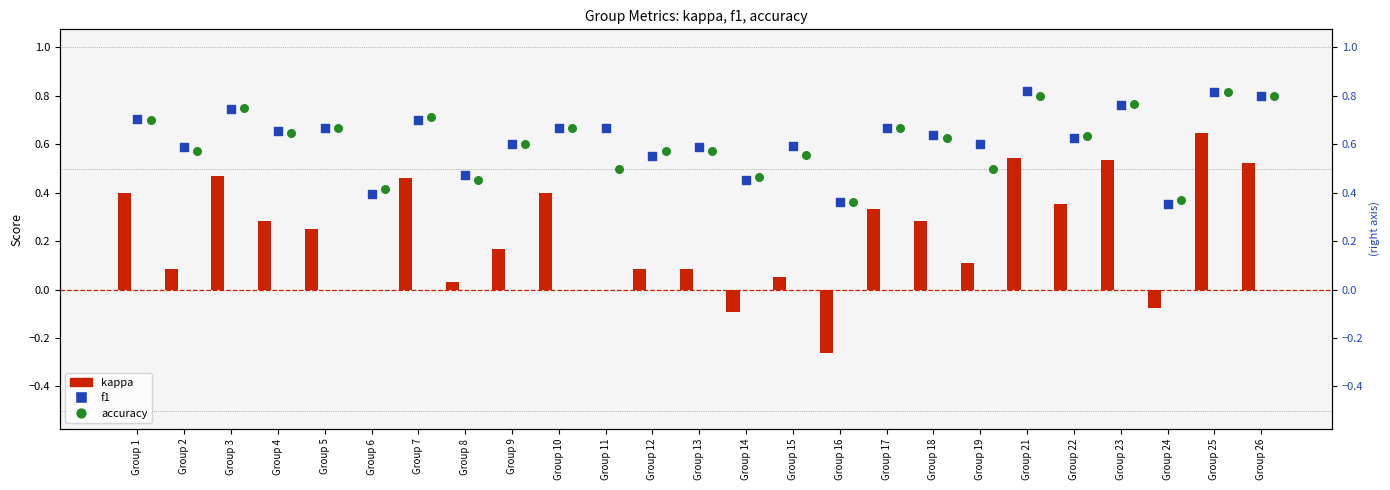

Which series contains the highest Y value?

f1